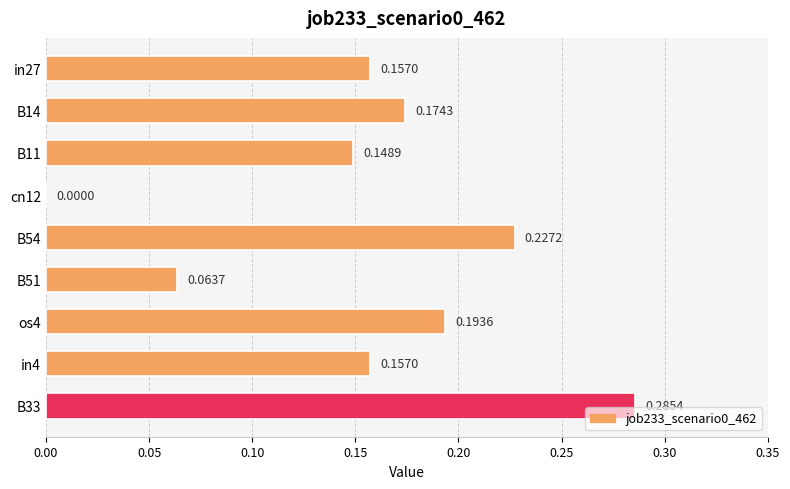

Between os4 and B11, which is larger?

os4